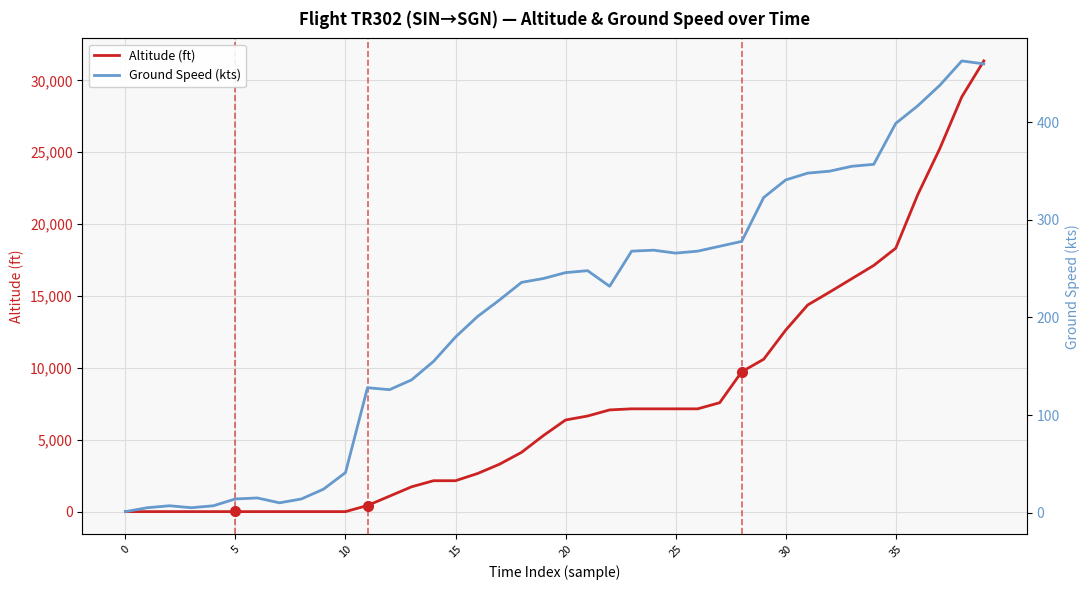

How many times do Altitude (ft) and Ground Speed (kts) cross each other?

1